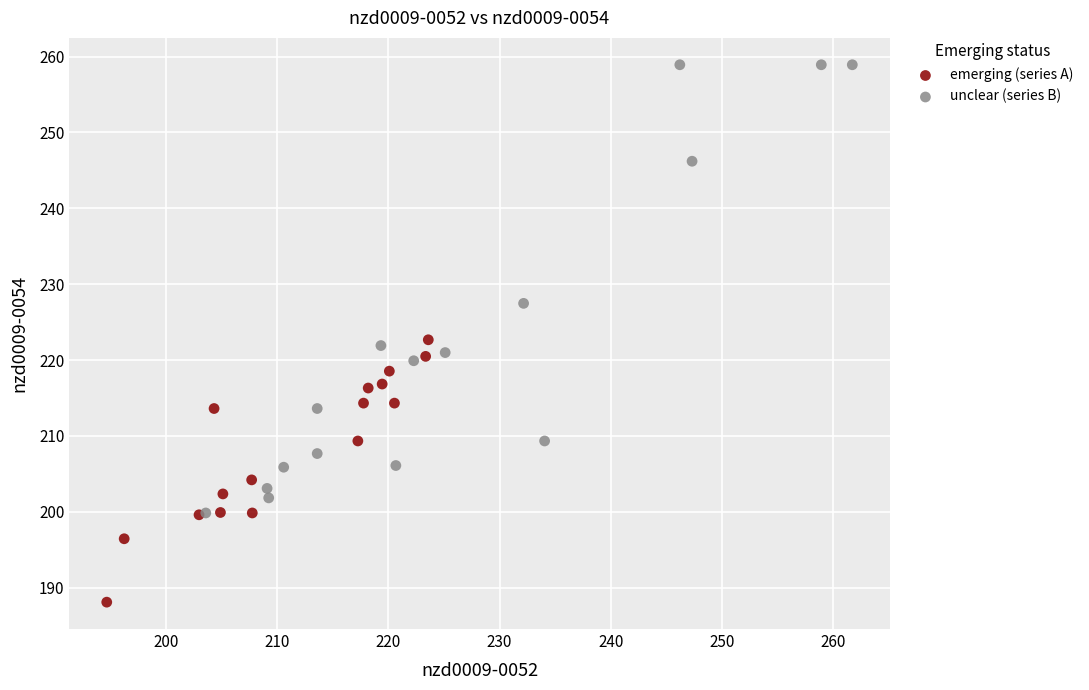

Which series has the widest spread of Y values?

unclear (series B)